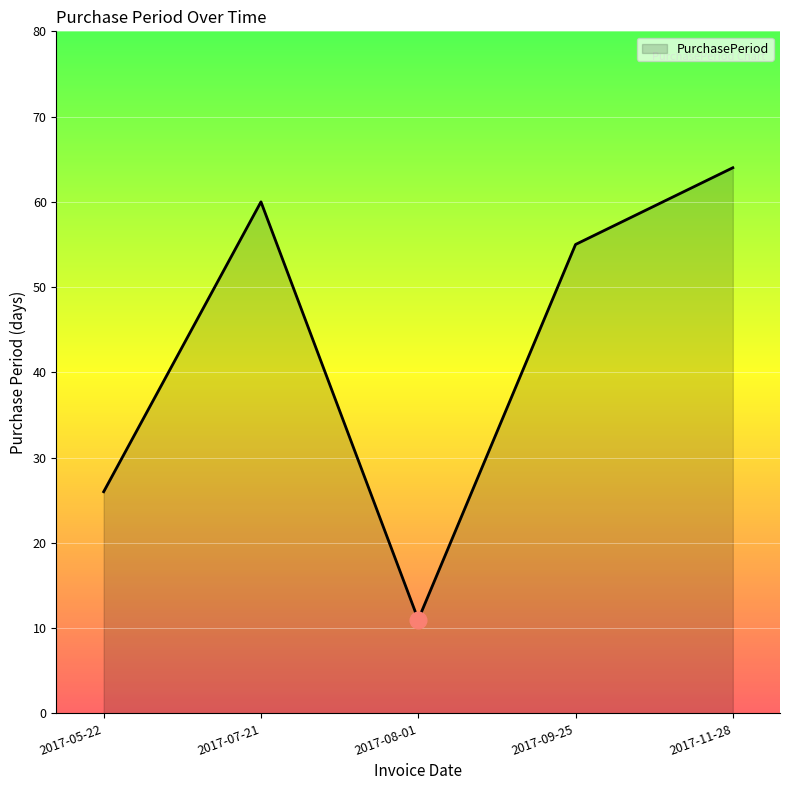

What is the minimum value shown in the chart?

11